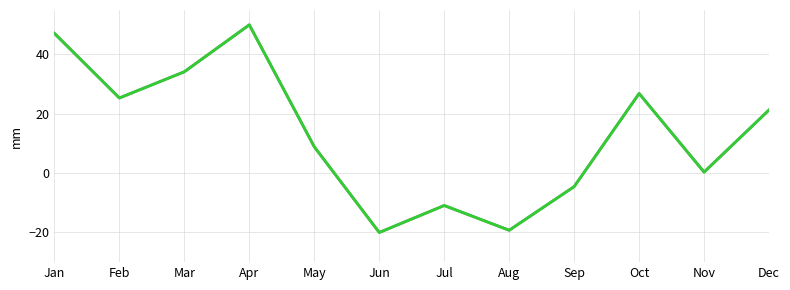

Reading left to right, what are all the values shown in this chart?

col_1: Jan=47.1	Feb=25.3	Mar=34.2	Apr=50.0	May=8.9	Jun=-20.0	Jul=-10.9	Aug=-19.3	Sep=-4.5	Oct=26.8	Nov=0.4	Dec=21.3
col_2: Jan=47.1	Feb=25.3	Mar=34.2	Apr=50.0	May=8.9	Jun=-20.0	Jul=-10.9	Aug=-19.3	Sep=-4.5	Oct=26.8	Nov=0.4	Dec=21.3